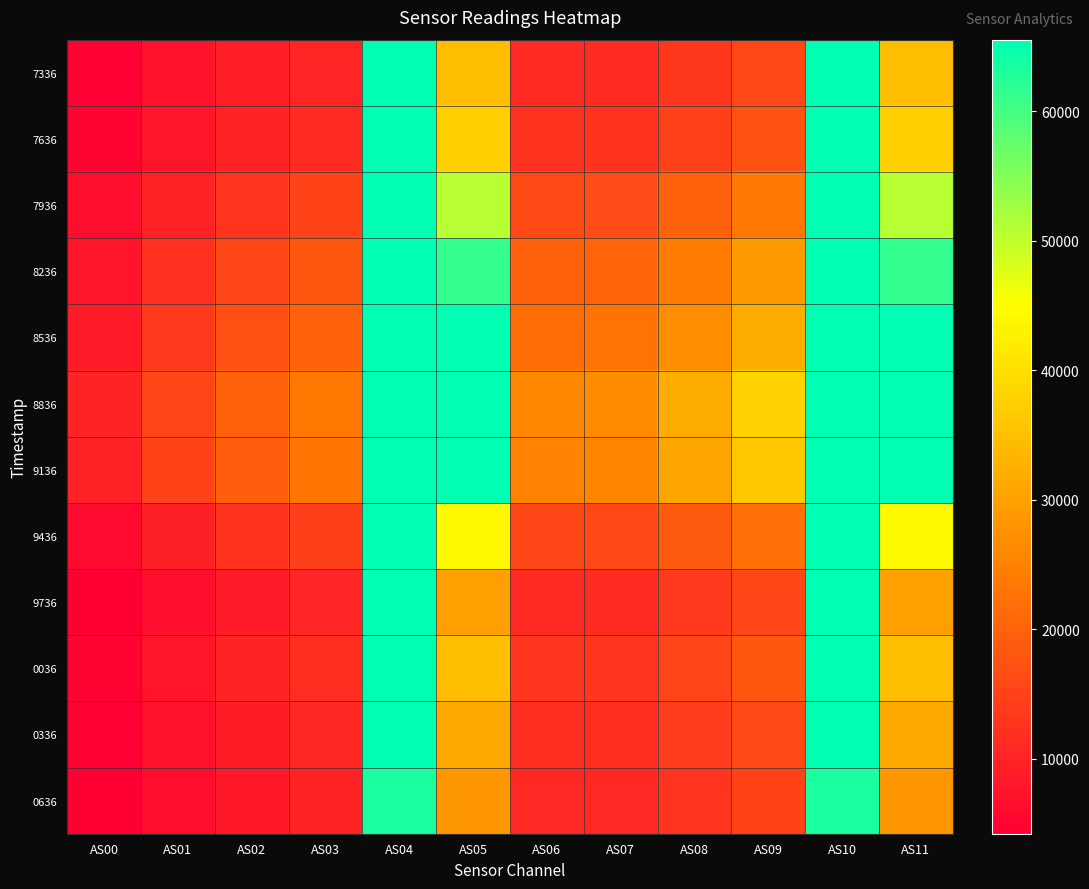

Count the number of data series in this chart.

12